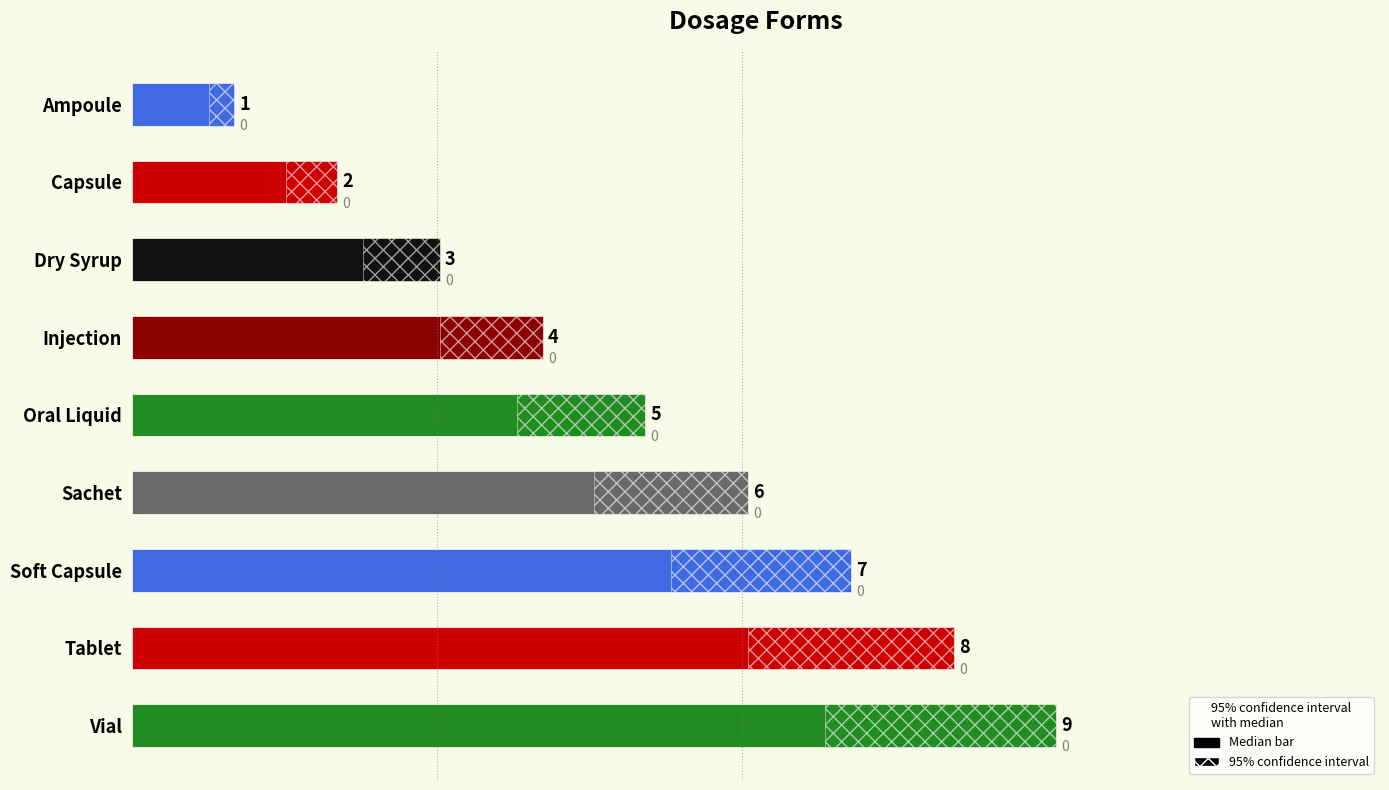

Reading left to right, extract all data points from this chart.

1	2	3	4	5	6	7	8	9